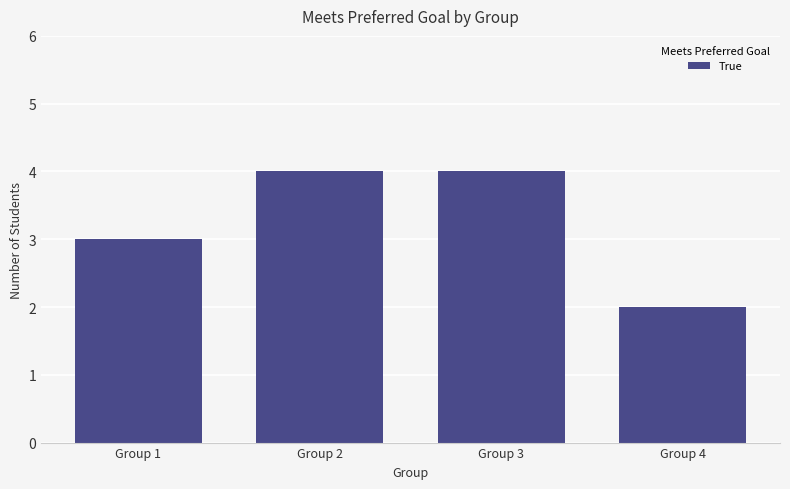

True or false: the data shows 2 at Group 4.

True